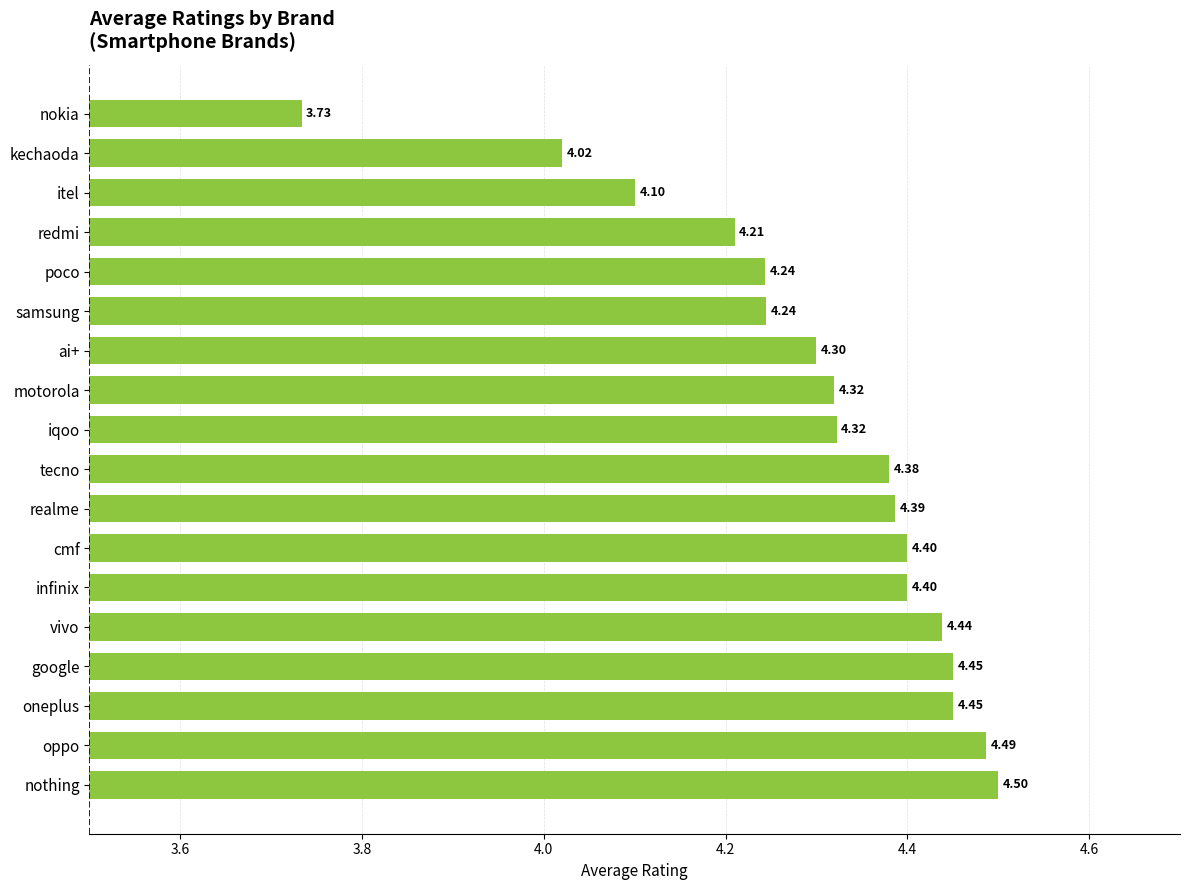

At which category does the chart reach its minimum across all series?

nokia